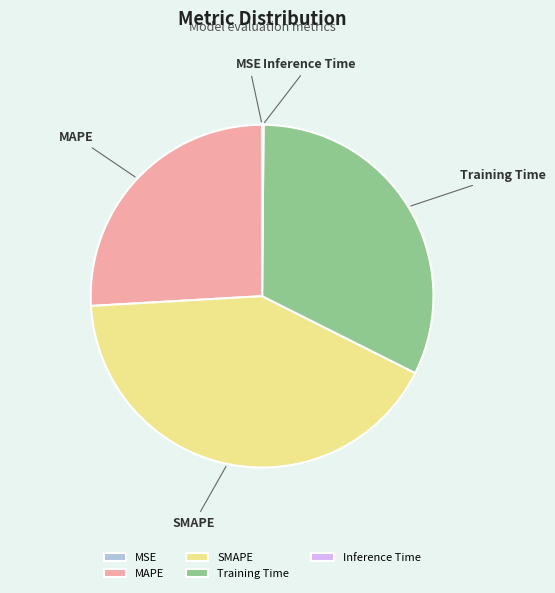

Is the sum of Training Time and MAPE greater than half?

Yes